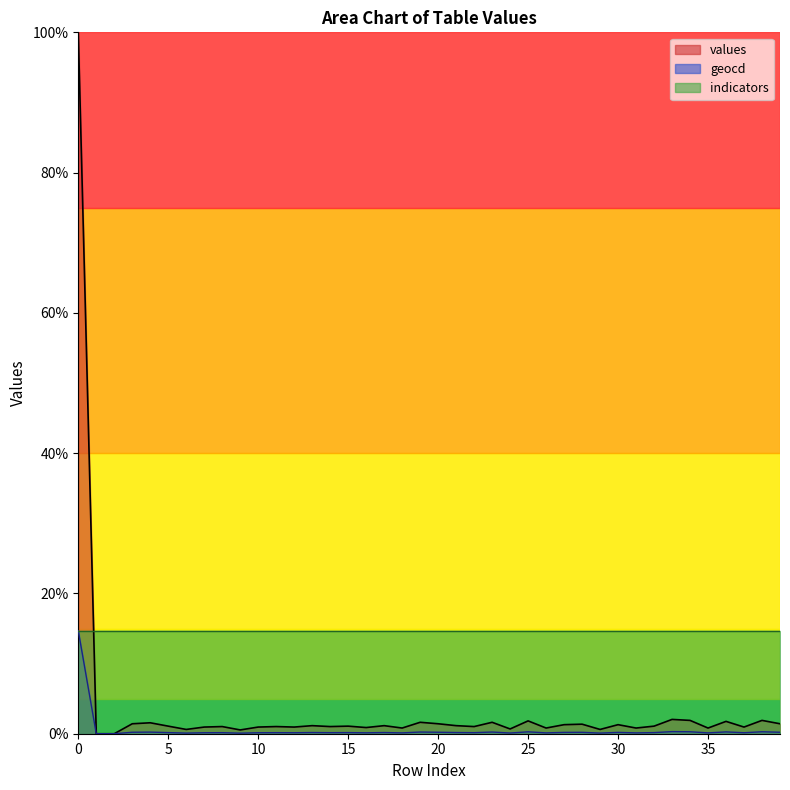

Which has a higher value, 13 or 19?

19